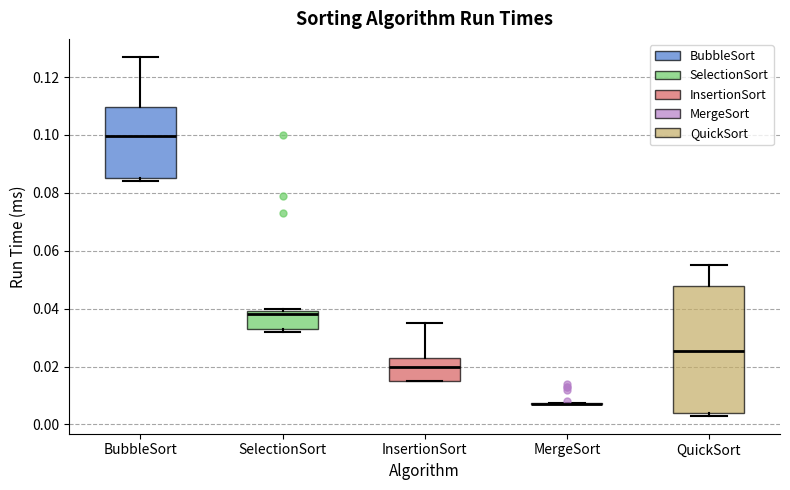

Reading left to right, transcribe this box plot: for each box, give where its median line is, the range the box spans, and where its two whiskers end, as read against the y-axis. The values are not printed on the chart, so give them approximately, as read against the axis.

BubbleSort: median 0.100, box 0.086 to 0.110, whiskers 0.084 to 0.128
SelectionSort: median 0.038, box 0.034 to 0.040, whiskers 0.032 to 0.040 (just above the box's upper edge)
InsertionSort: median 0.020, box 0.016 to 0.024, whiskers 0.016 to 0.036
MergeSort: box collapsed to a line at 0.008, whiskers 0.008 to 0.008
QuickSort: median 0.026, box 0.004 to 0.048, whiskers 0.004 (just below the box's lower edge) to 0.056